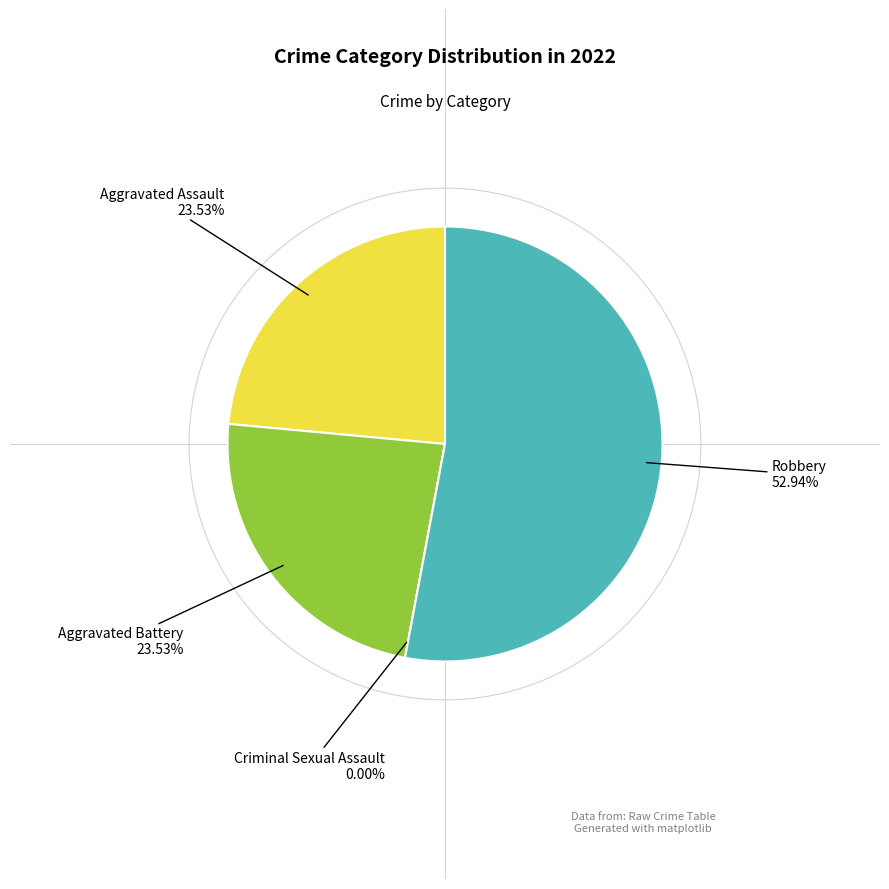

What percentage is the Robbery slice, to the nearest percent?

53%